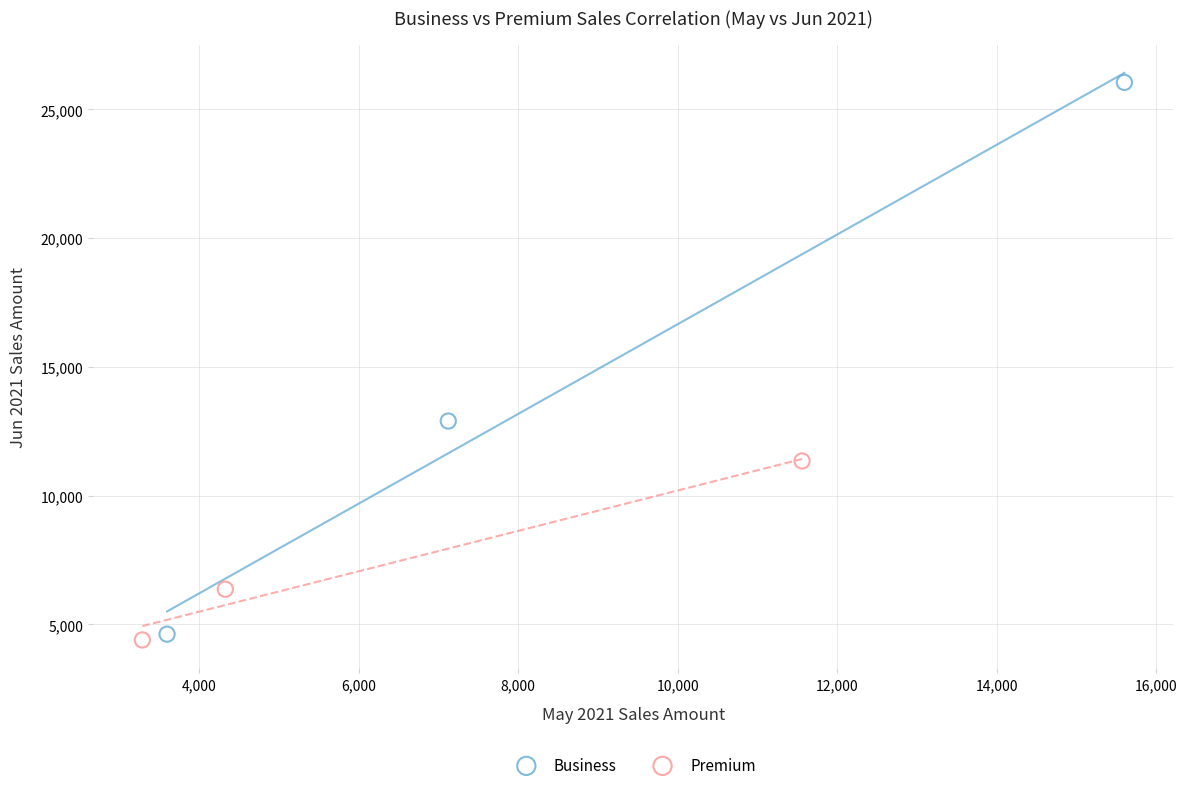

Which series reaches the maximum Y coordinate?

Business